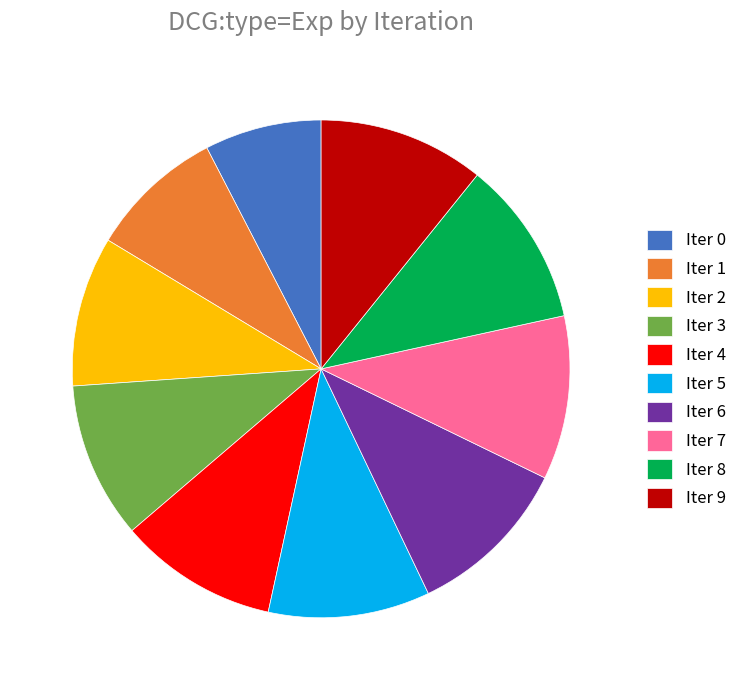

Does any single category account for the majority?

No